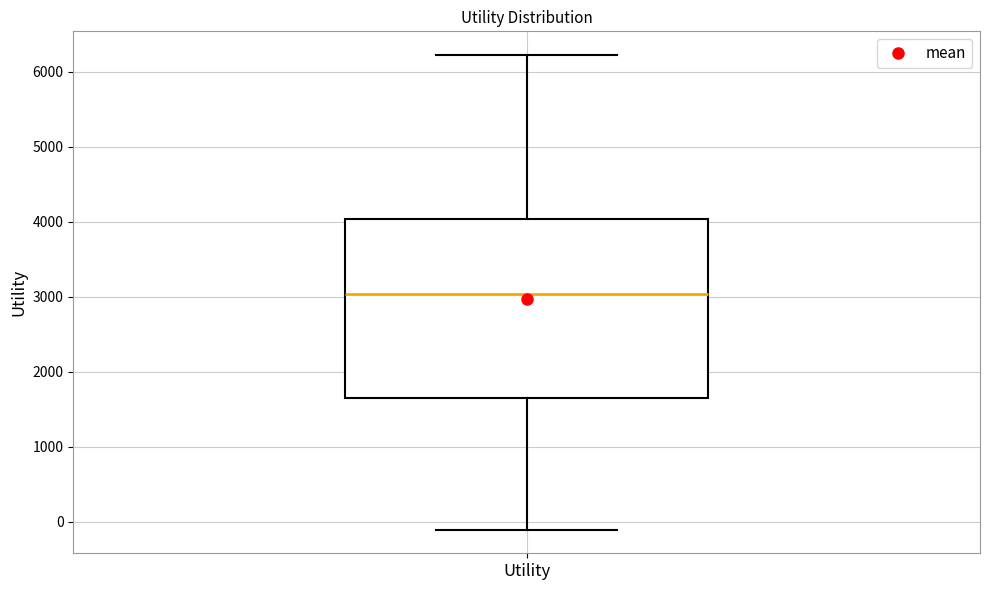

Where does the lower whisker of the box for Utility end on the y-axis? The values are not printed on the chart, so give them approximately, as read against the axis.

-100